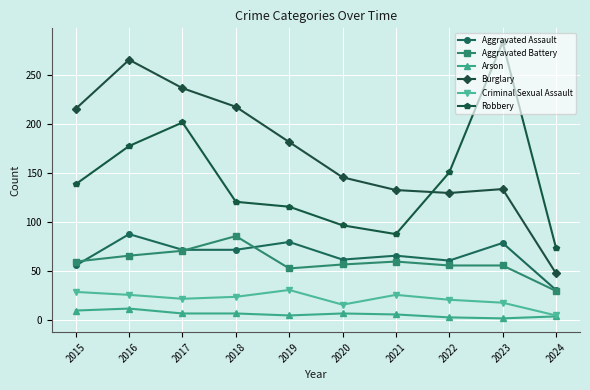

True or false: Robbery has more than 1 points higher than both neighbors.

True